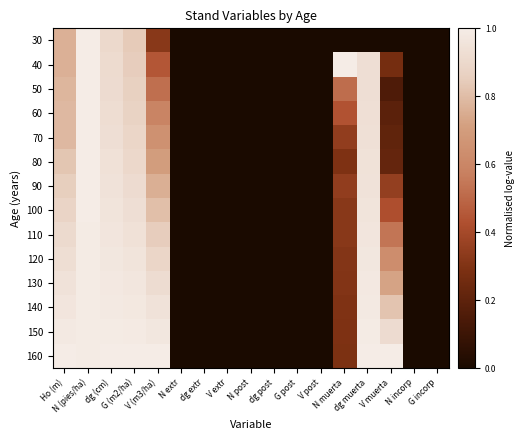

Rank the series at G post from lowest to highest value.

30, 40, 50, 60, 70, 80, 90, 100, 110, 120, 130, 140, 150, 160